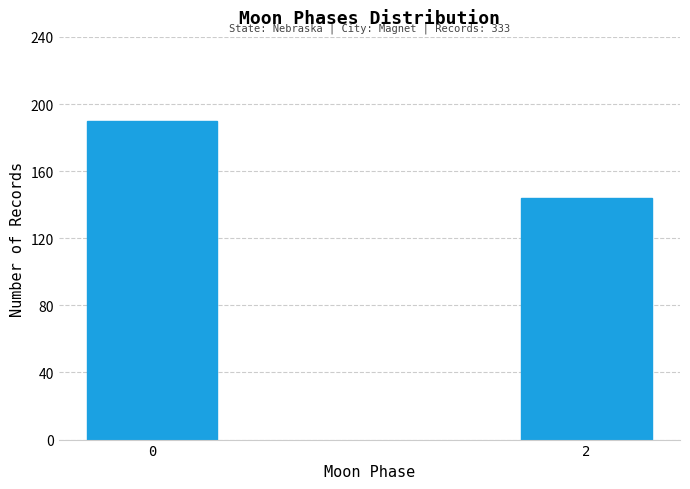

Reading left to right, list all the values displayed in this chart.

0=190	2=144